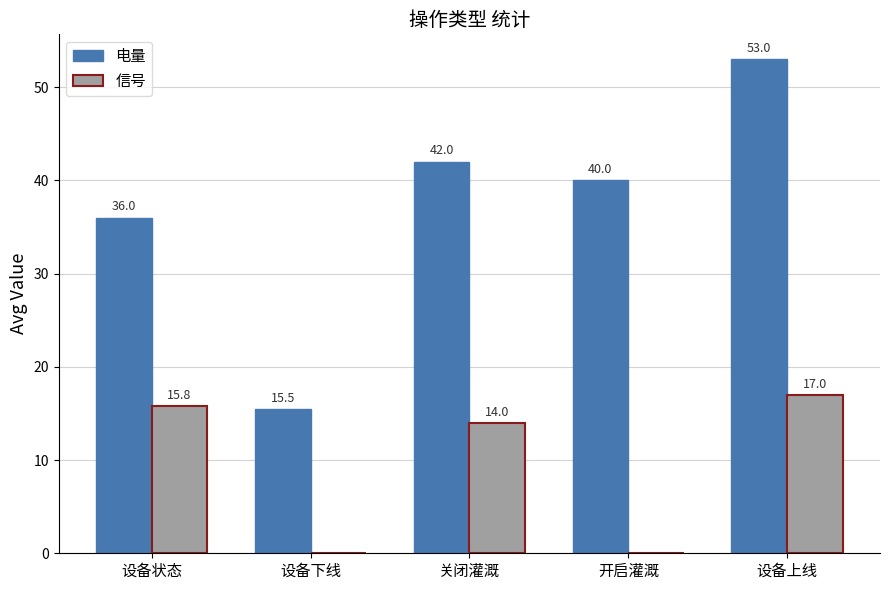

What are all the series names shown in the legend?

电量, 信号